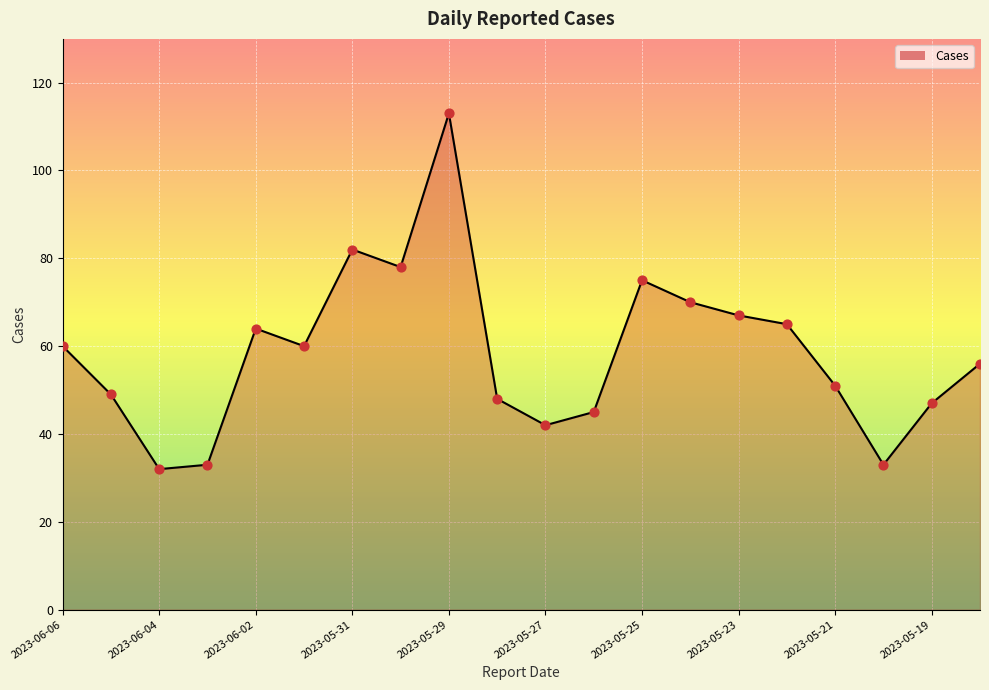

What is the greatest value displayed?

113